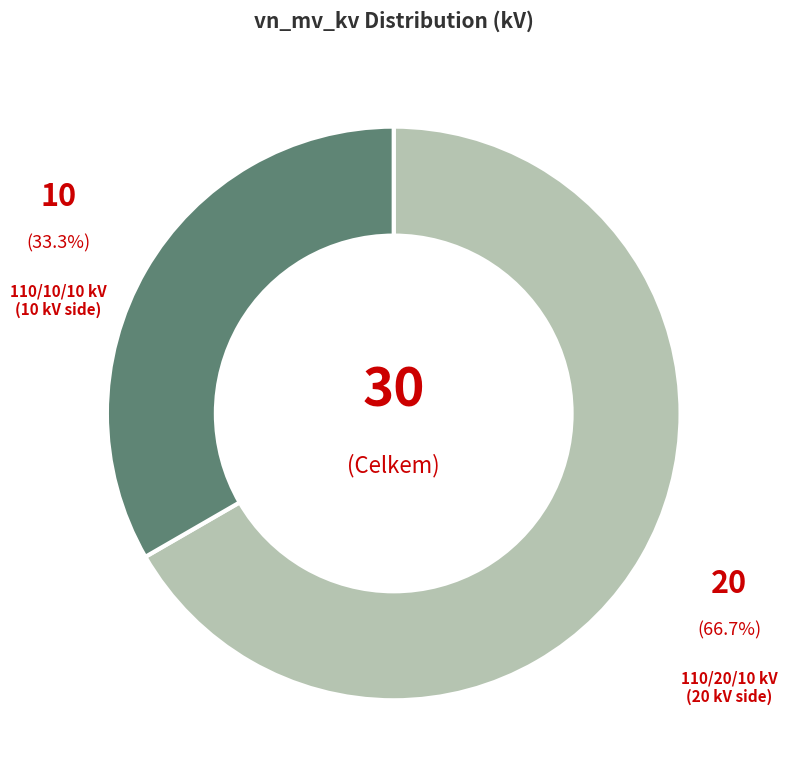

Is there a majority slice in this chart?

Yes